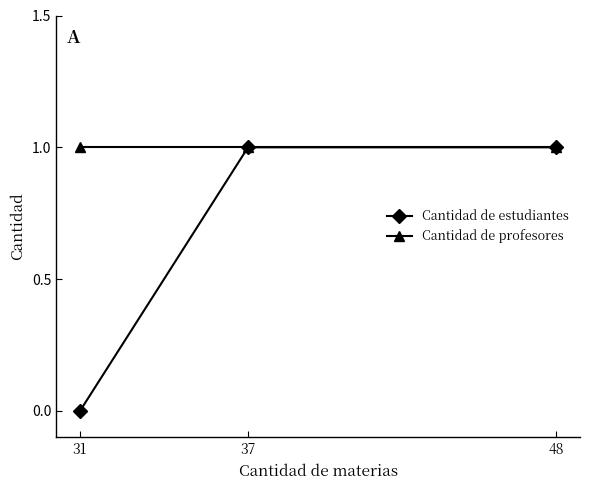

The Cantidad de profesores series shows 2 at 31. True or false?

False